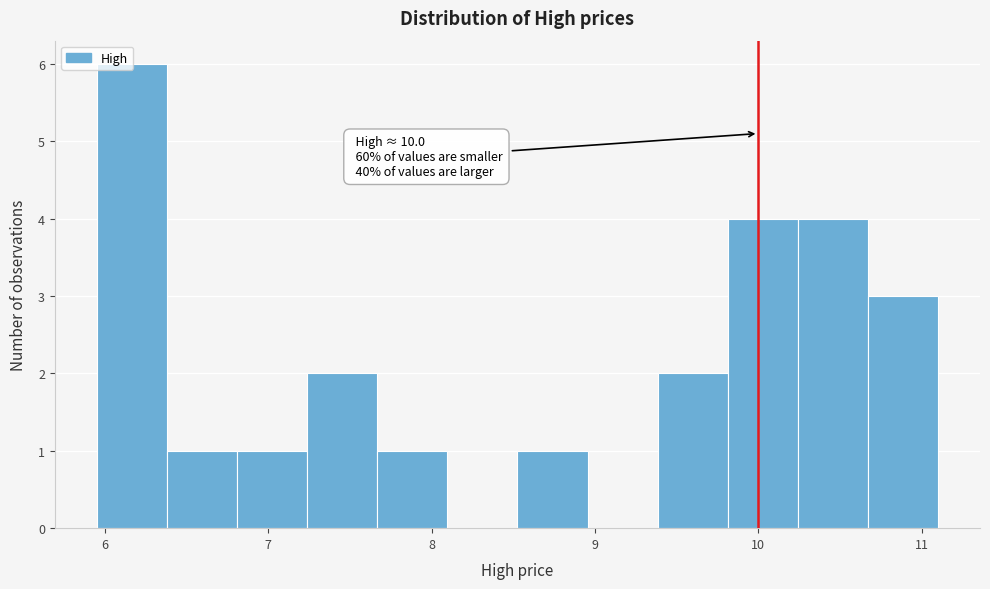

Over which range of the x-axis is the bar tallest?

6.0 to 6.4